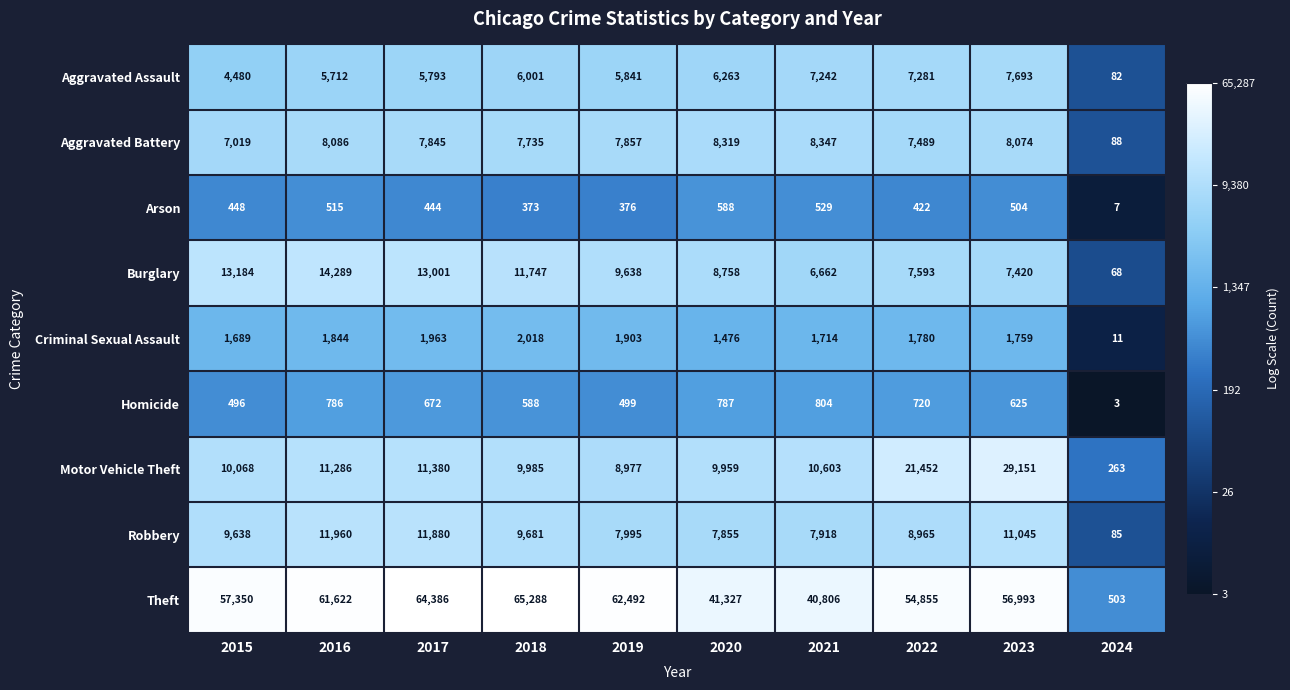

The Theft series shows 41327 at 2020. True or false?

True